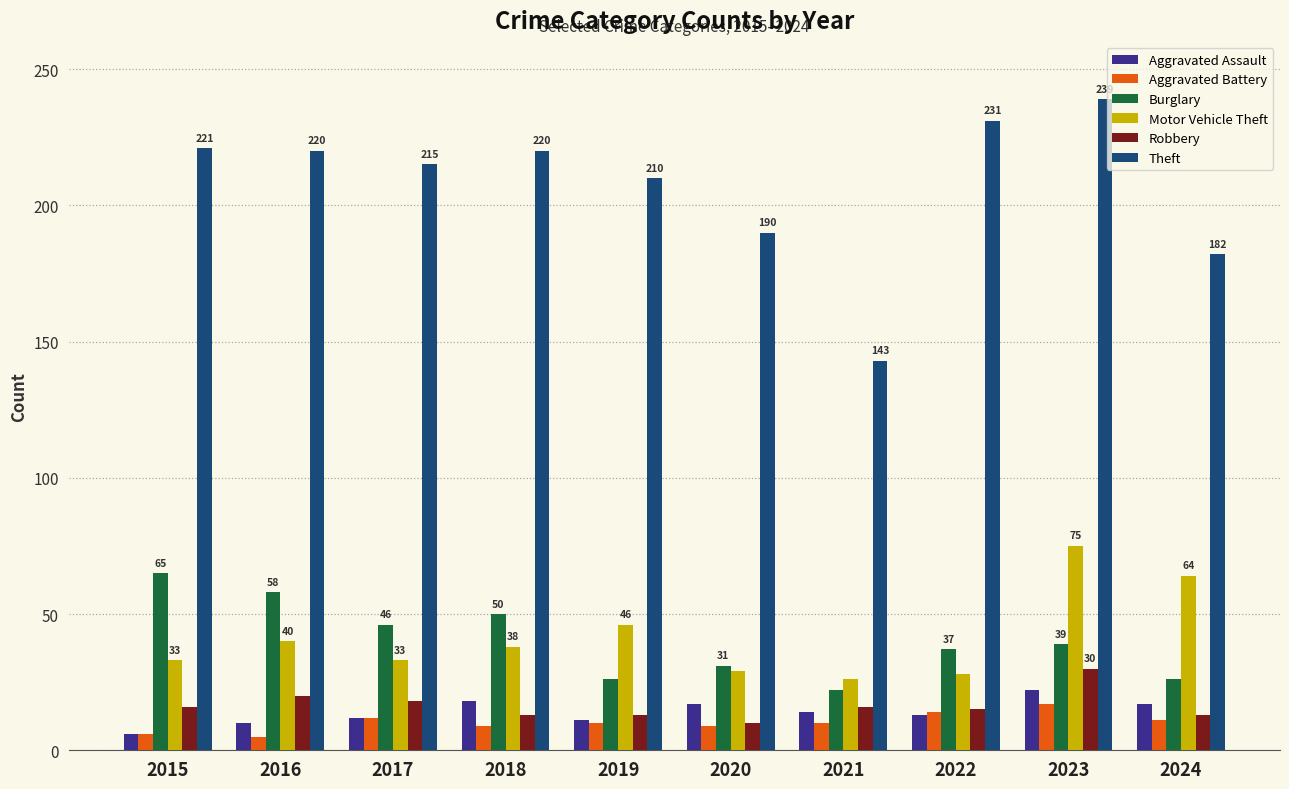

Does the chart contain any negative values?

No